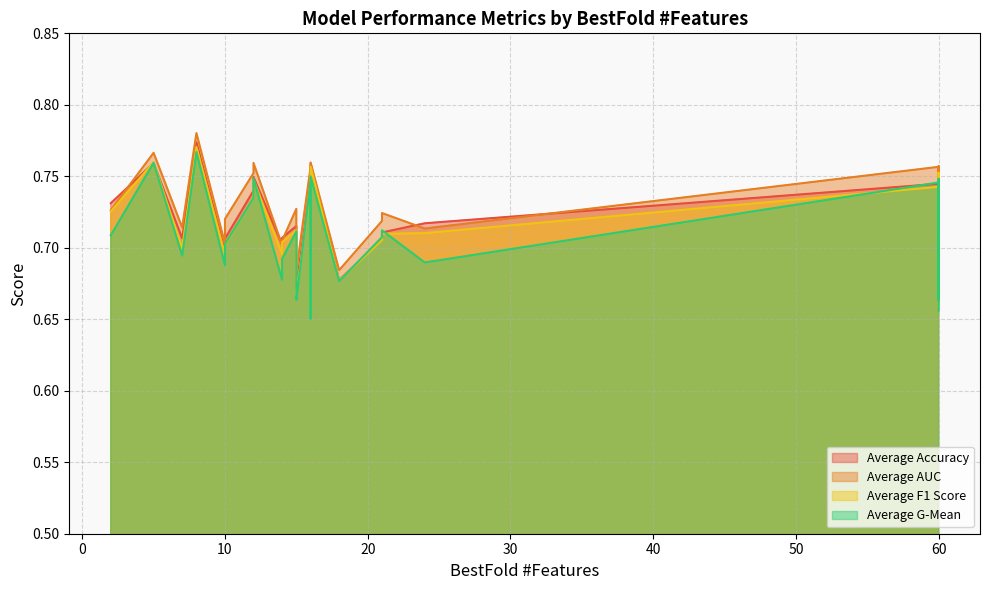

At which label does Average F1 Score reach its peak?

8